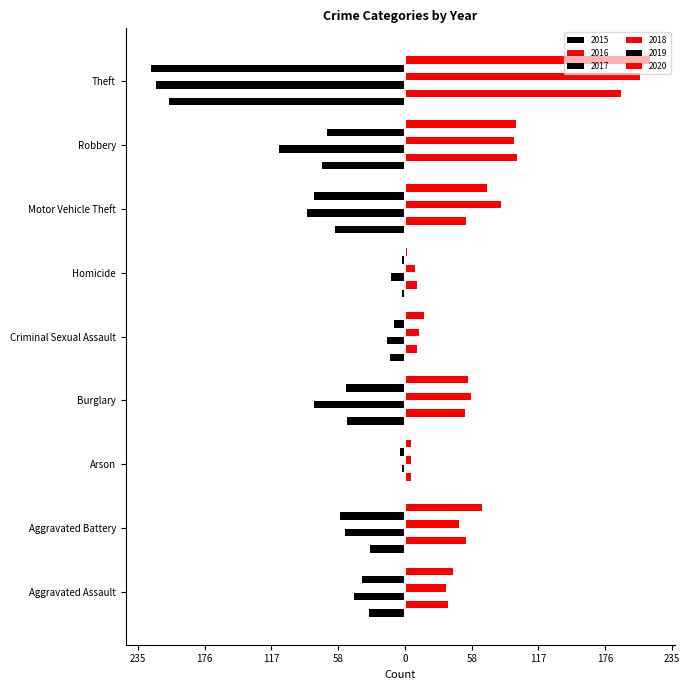

What is the label of the 2nd bar from the right?

Robbery